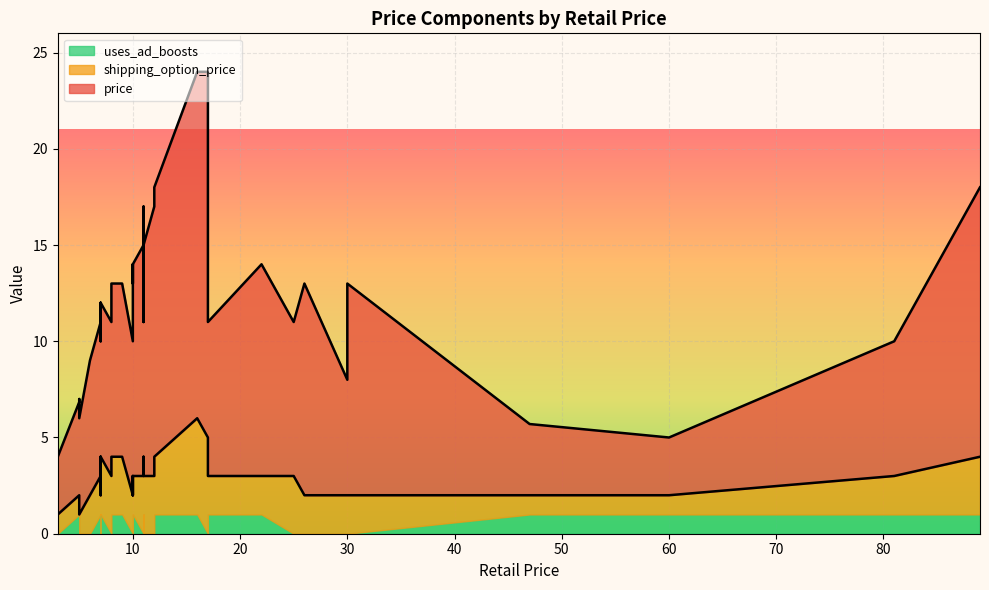

How many data points does each series have?

40